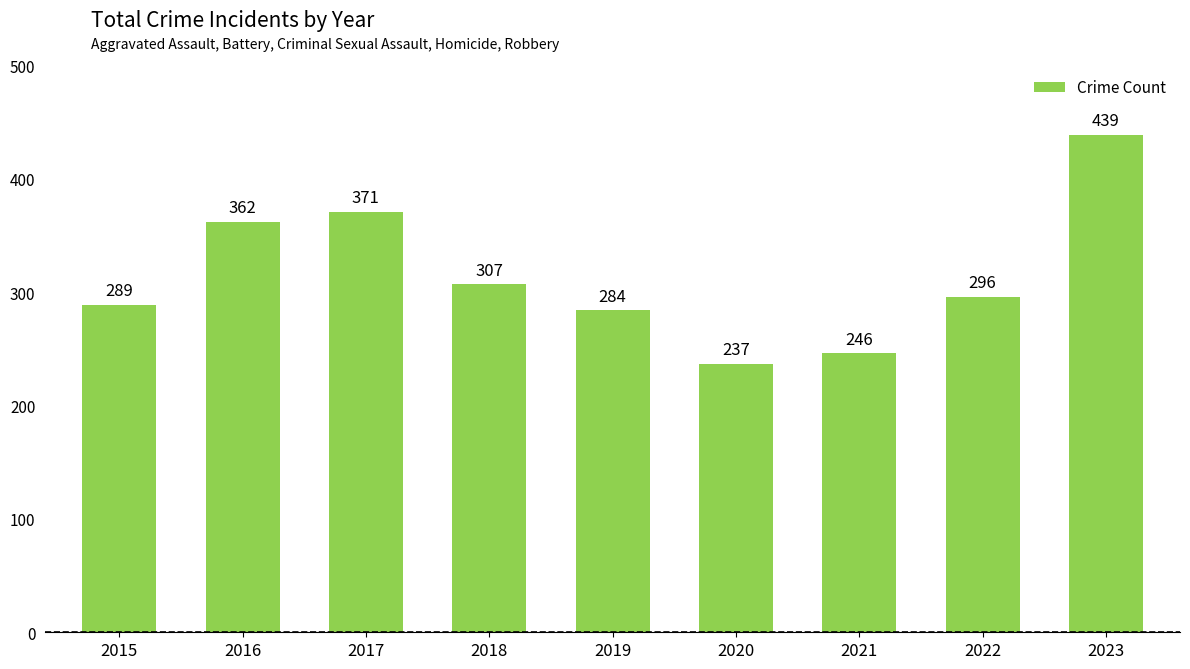

Rank the categories by value from lowest to highest.

2020, 2021, 2019, 2015, 2022, 2018, 2016, 2017, 2023